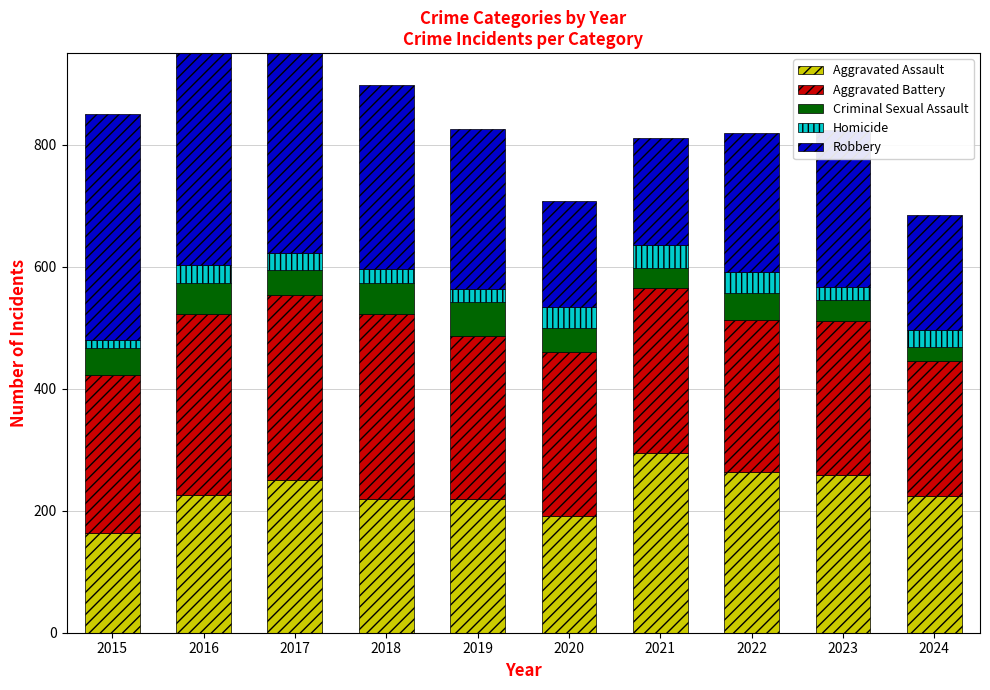

Is it true that Criminal Sexual Assault equals 43 at 2015?

True